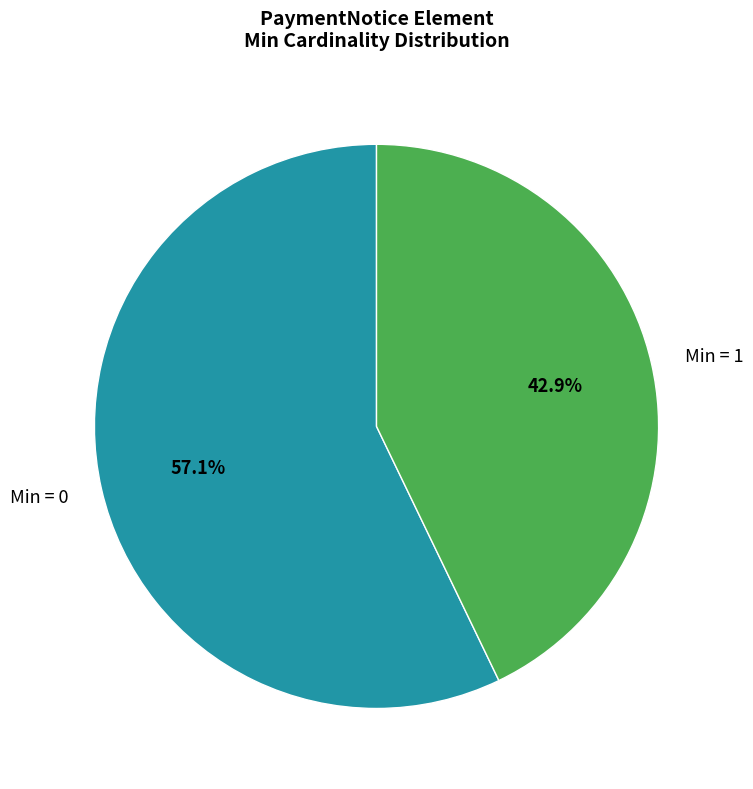

Rank the categories by value from highest to lowest.

Min = 0, Min = 1